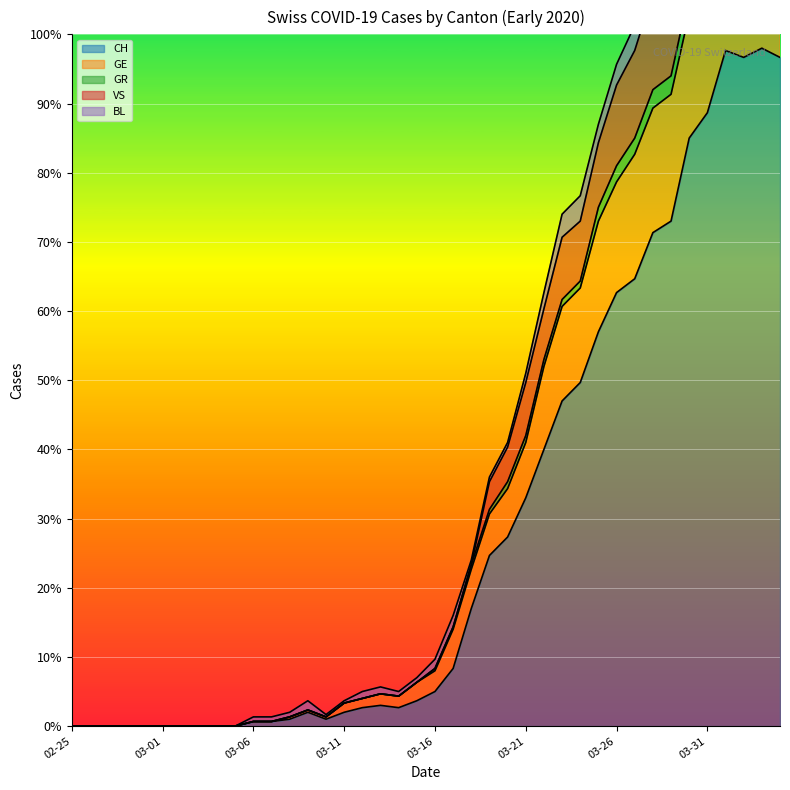

What position from the right is 2020-03-18?

18